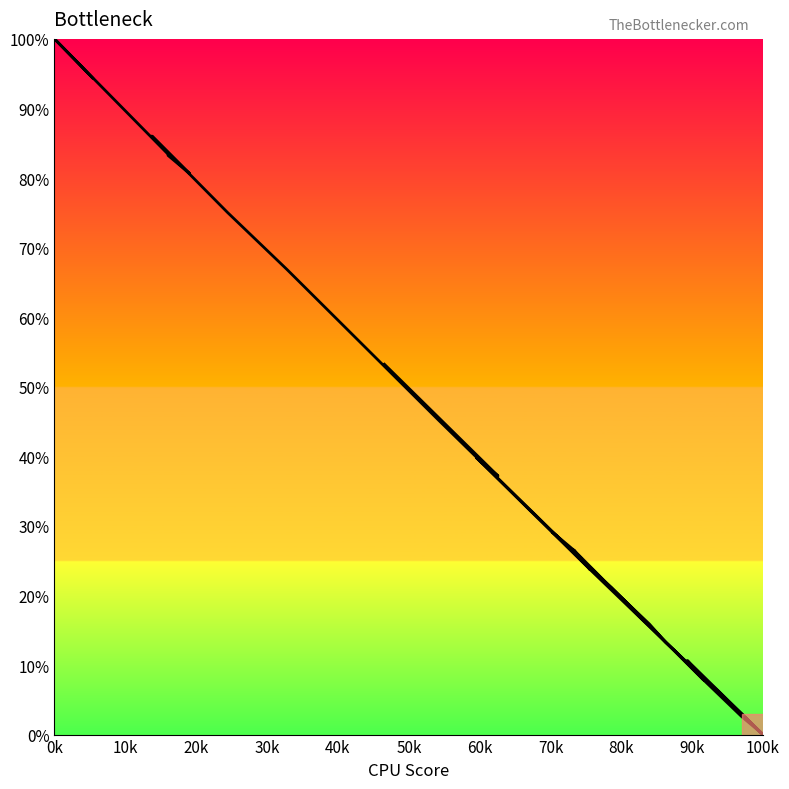

How many data points are above 26?

21